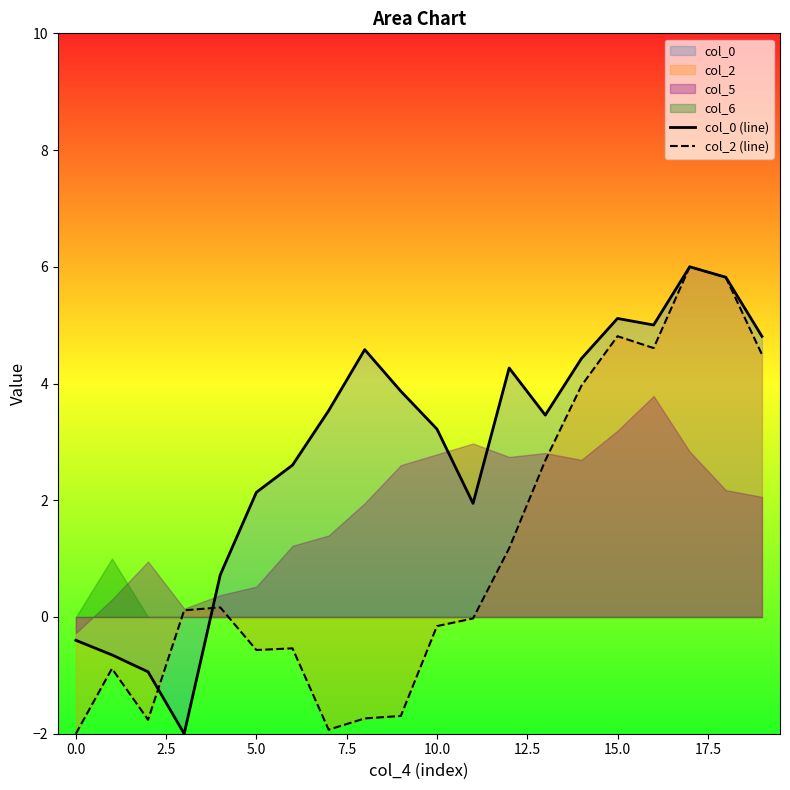

What is the minimum value for col_0 (line)?

-2.0